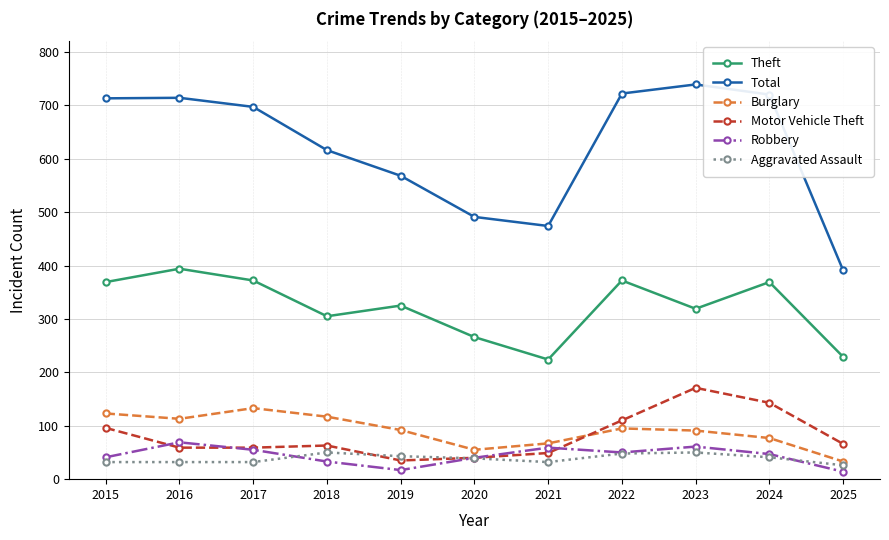

Which series has the widest spread of values?

Total